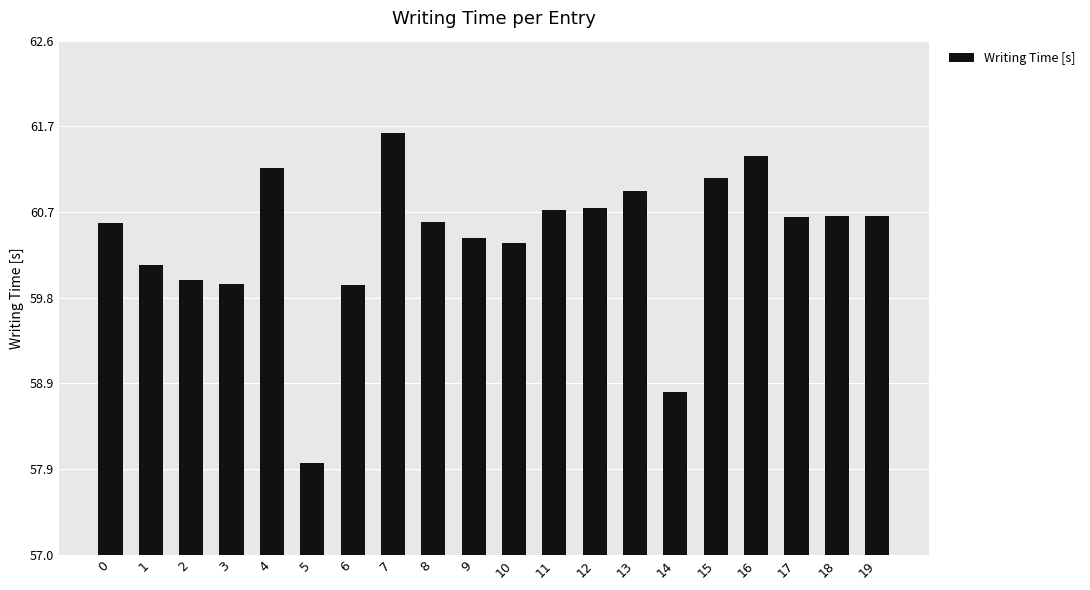

What is the sum of the values at 9 and 11?

121.2